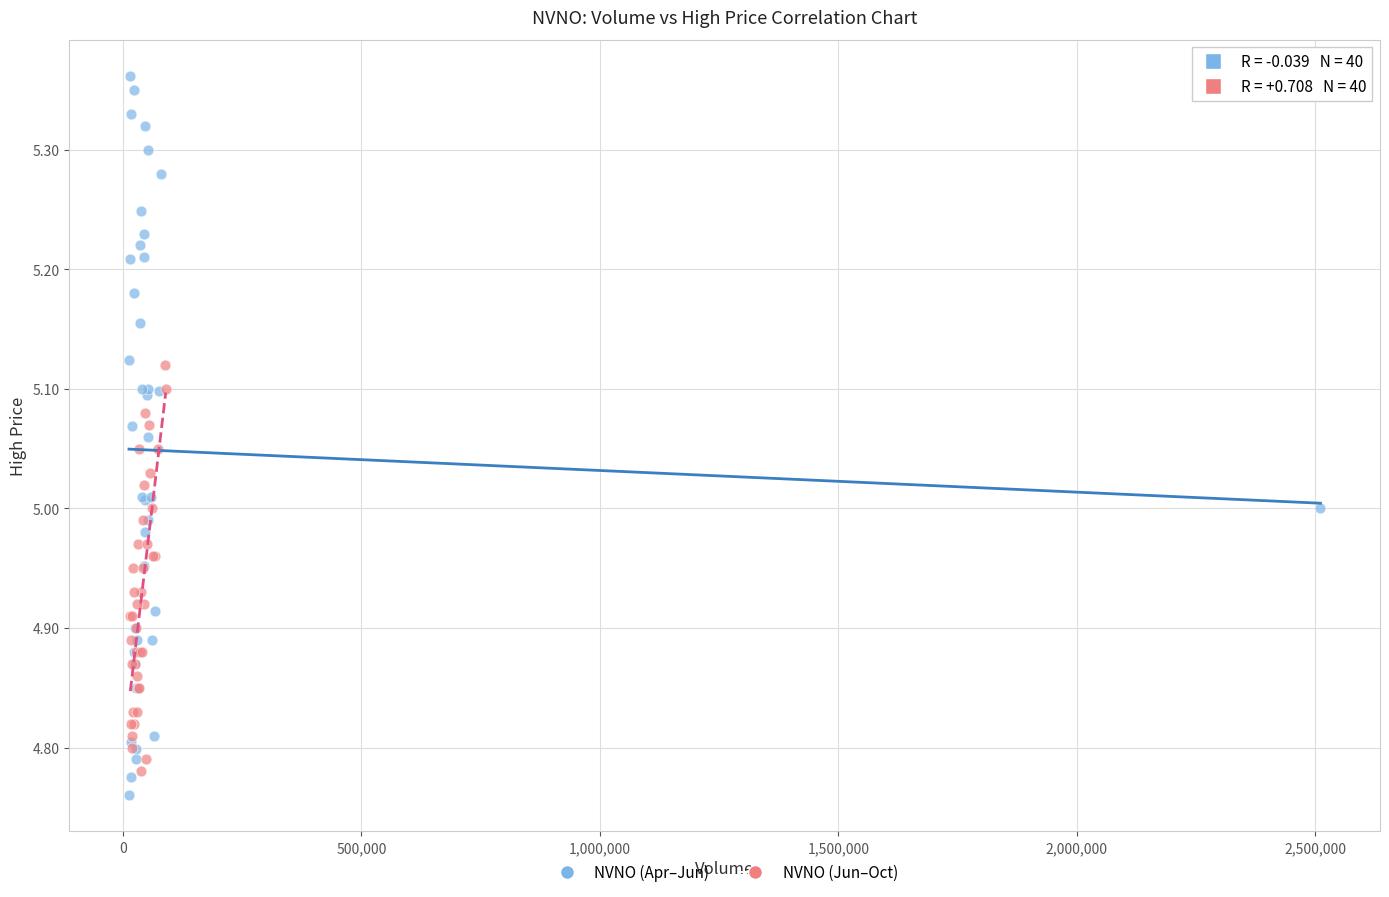

Which series has the largest Y range (max minus min)?

NVNO (Apr–Jun)